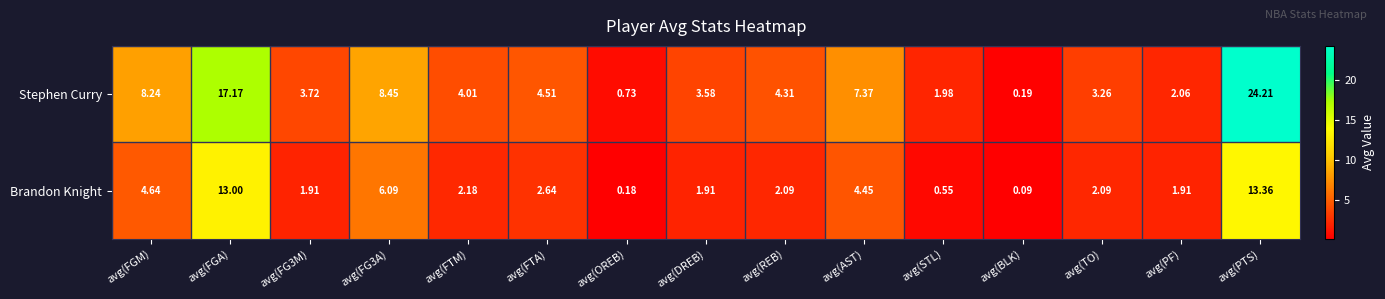

Which series has the widest spread of values?

Stephen Curry